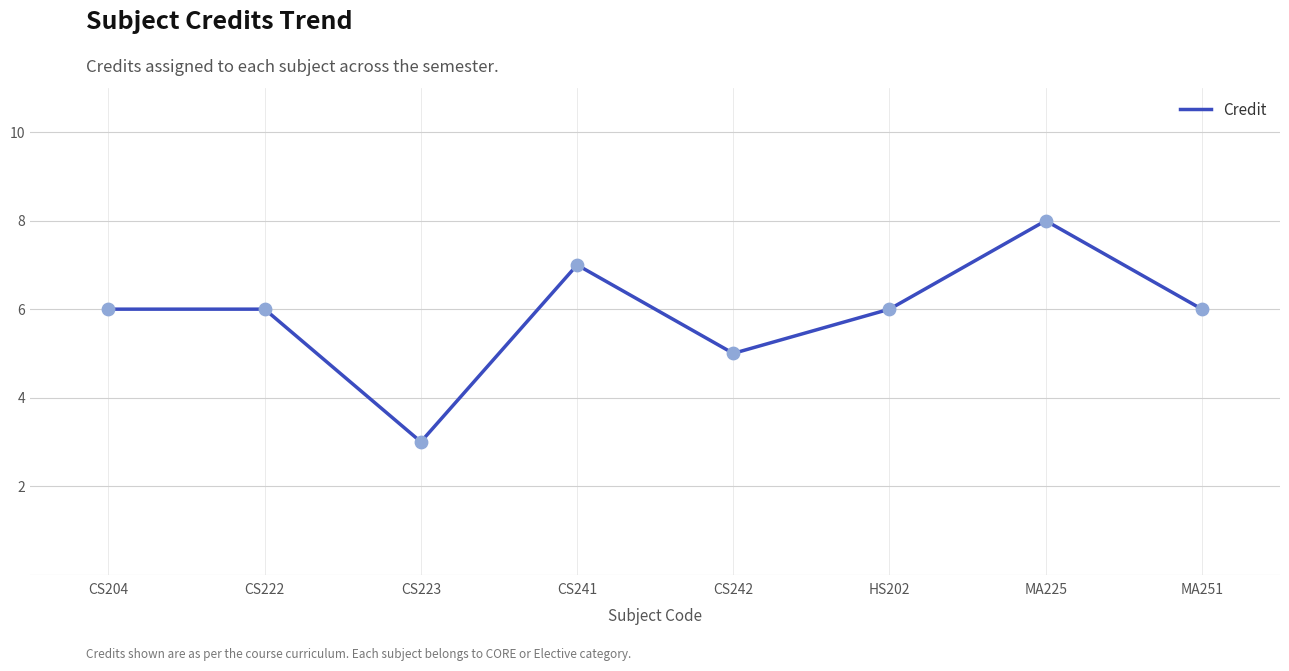

Between CS222 and CS242, which is larger?

CS222